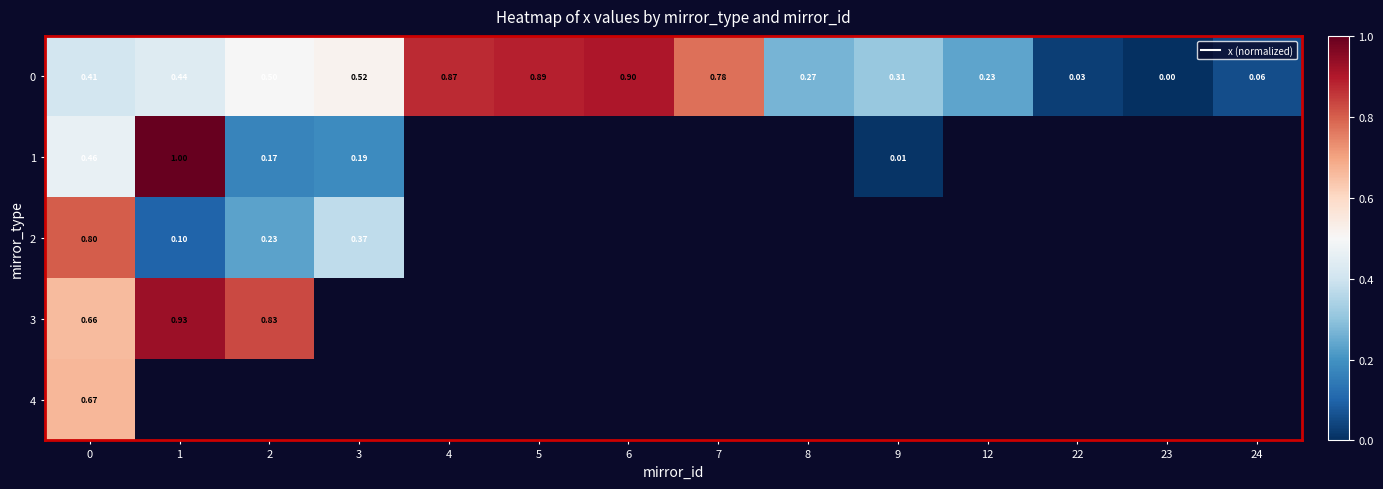

List the labels in order of 4 value, largest first.

0, 1, 2, 3, 4, 5, 6, 7, 8, 9, 12, 22, 23, 24